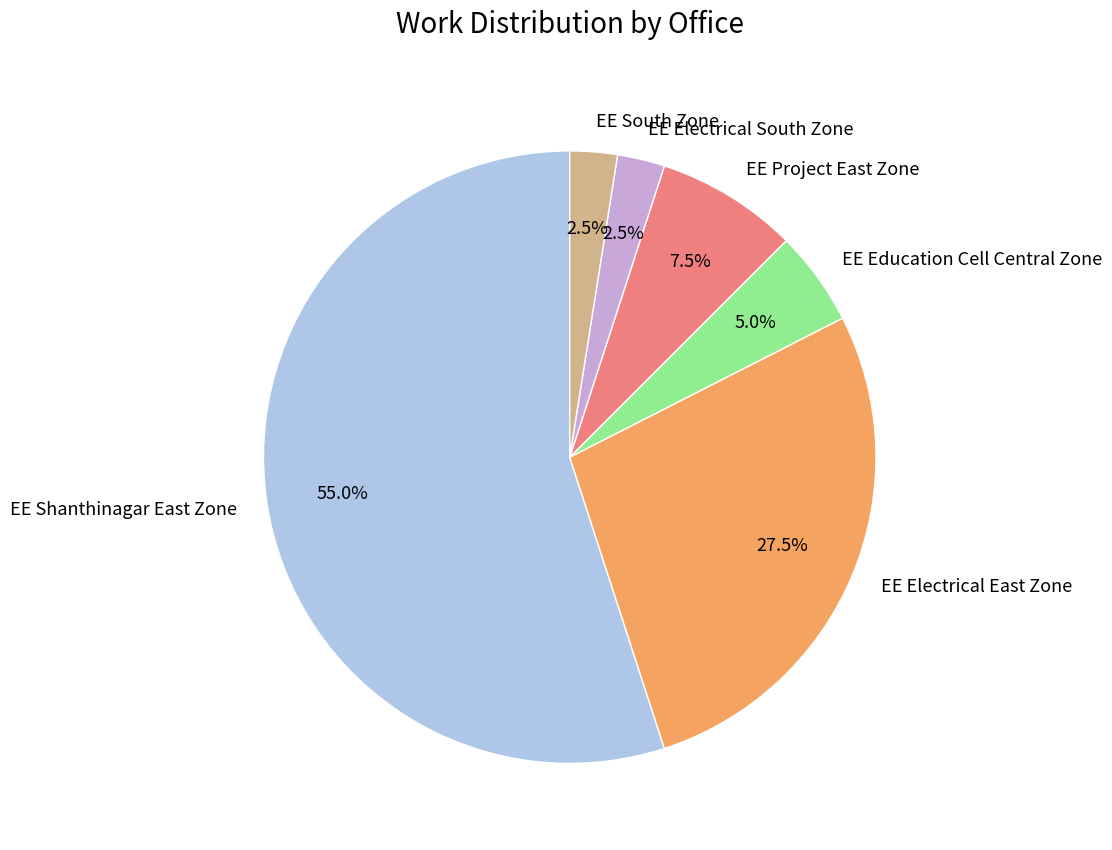

What is the ratio of the value at EE South Zone to the value at EE Project East Zone?

0.3